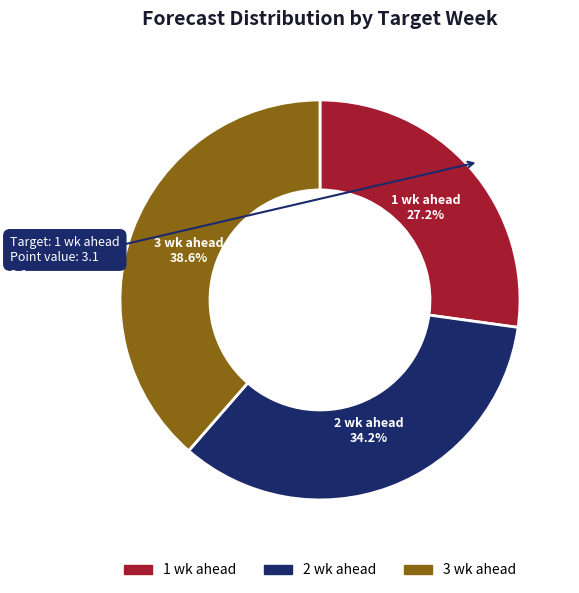

Is the sum of 2 wk ahead and 1 wk ahead greater than half?

Yes